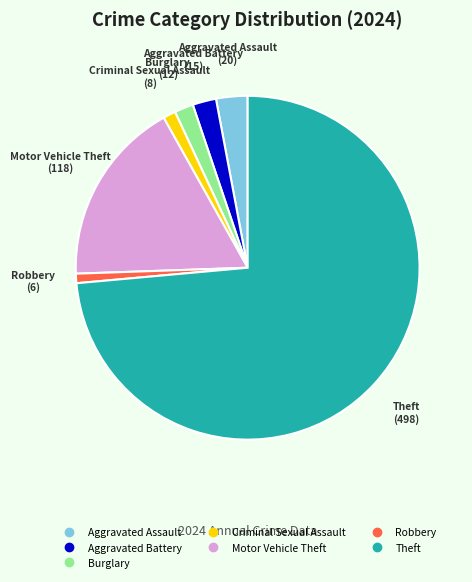

How many slices are in this pie chart?

7